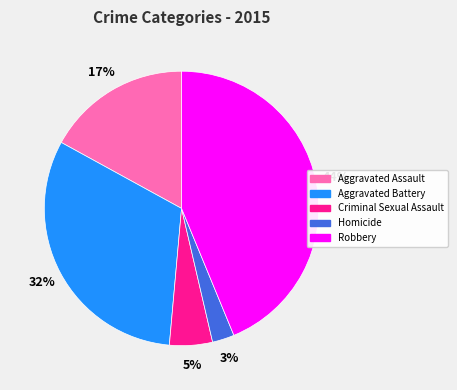

Which category has the smallest portion of the pie?

Homicide